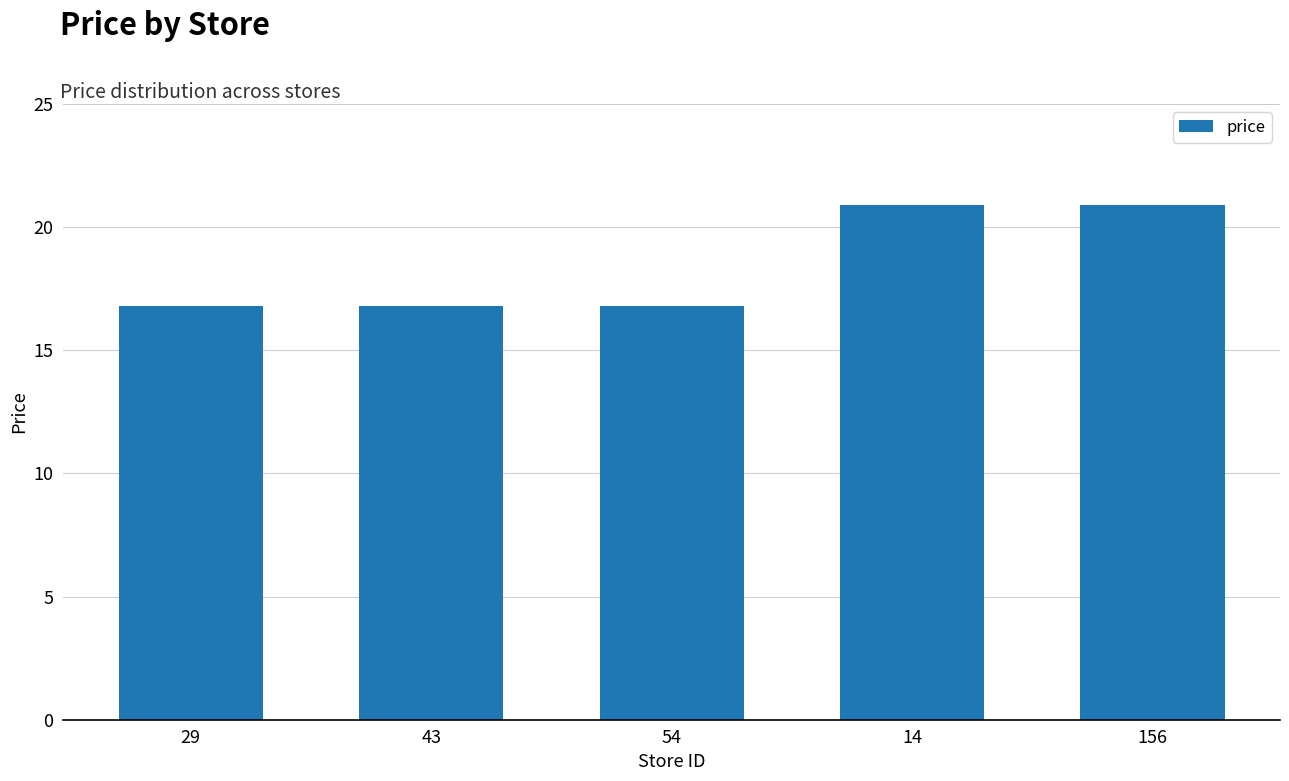

What position from the right is 43?

4